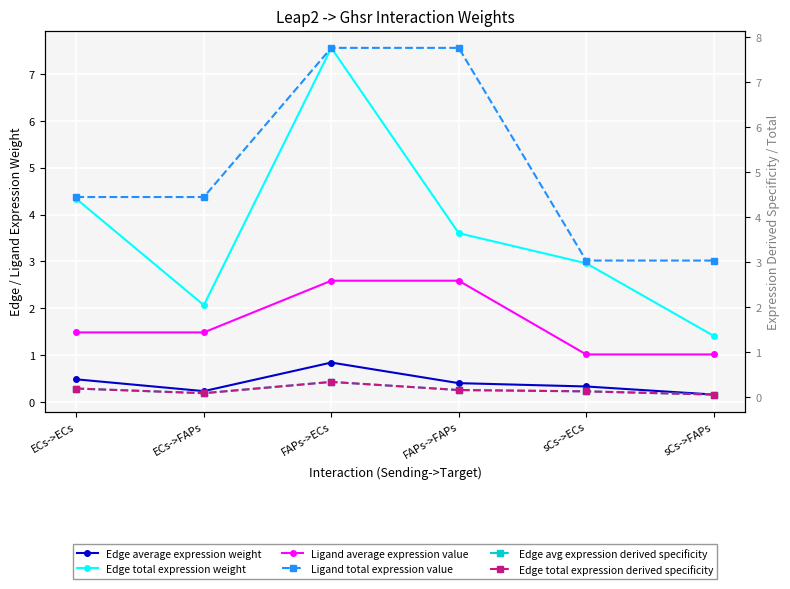

Reading left to right, list all the values displayed in this chart.

Edge average expression weight: 0.5	0.2	0.8	0.4	0.3	0.2
Edge total expression weight: 4.3	2.1	7.6	3.6	3.0	1.4
Ligand average expression value: 1.5	1.5	2.6	2.6	1.0	1.0
Ligand total expression value: 4.4	4.4	7.8	7.8	3.0	3.0
Edge avg expression derived specificity: 0.2	0.1	0.3	0.2	0.1	0.1
Edge total expression derived specificity: 0.2	0.1	0.3	0.2	0.1	0.1